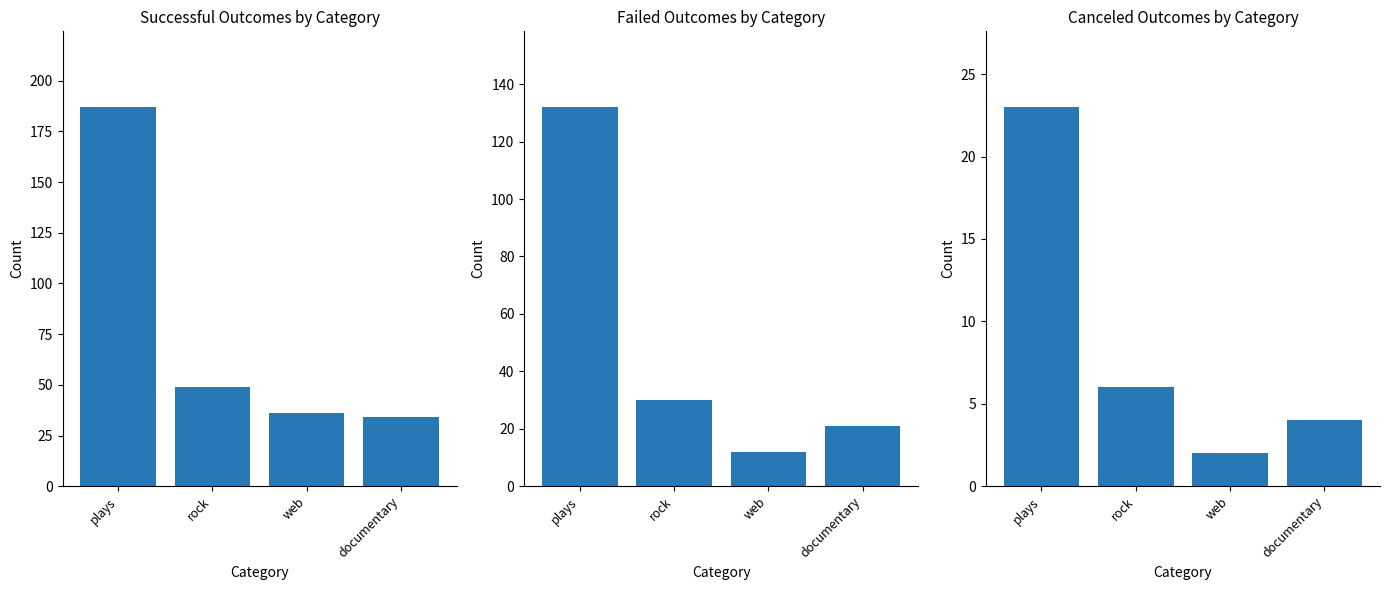

Where is successful nearest to the value 110?

rock